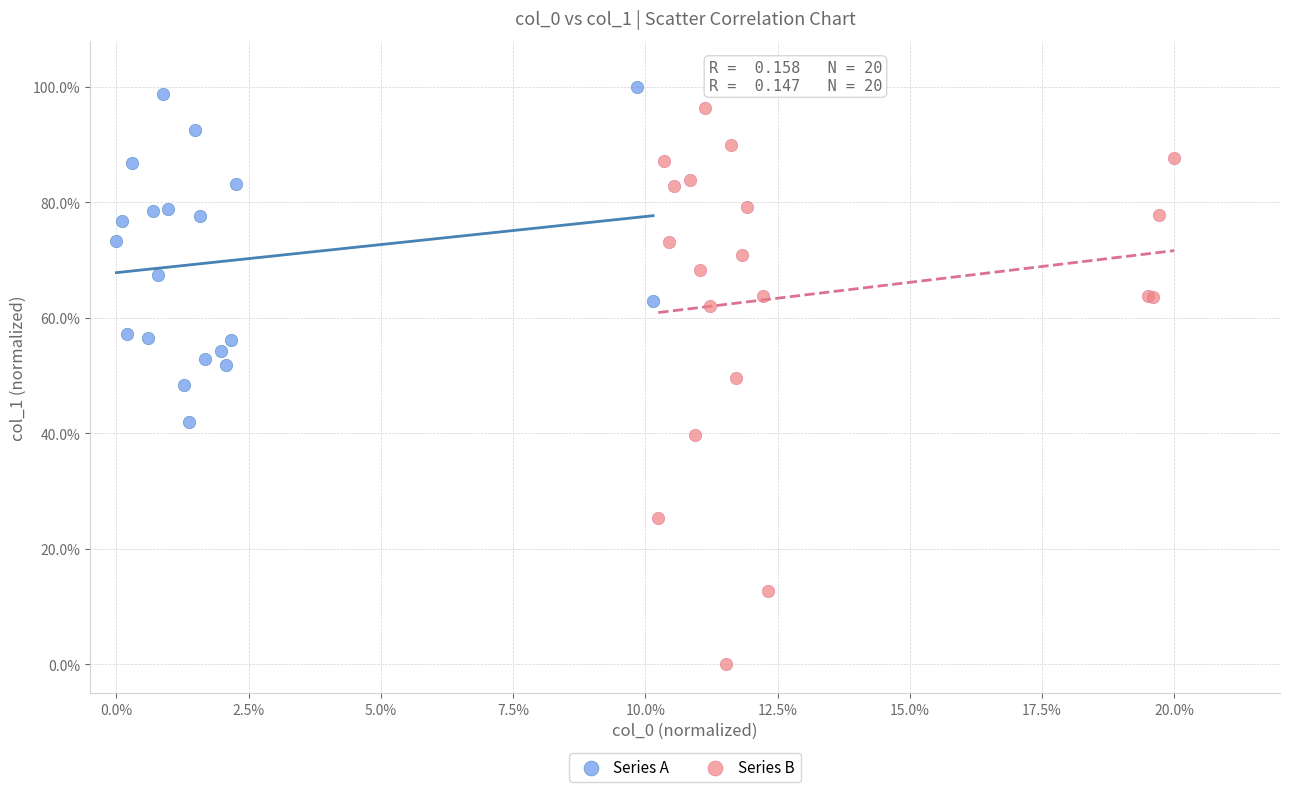

What are all the series names shown in the legend?

Series A, Series B